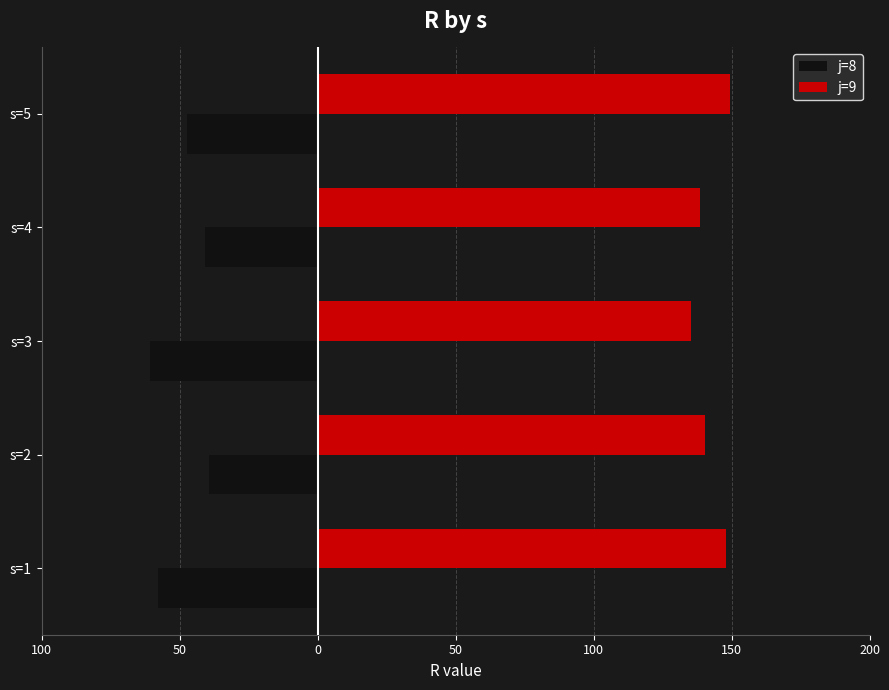

What are all the series names shown in the legend?

j=8, j=9